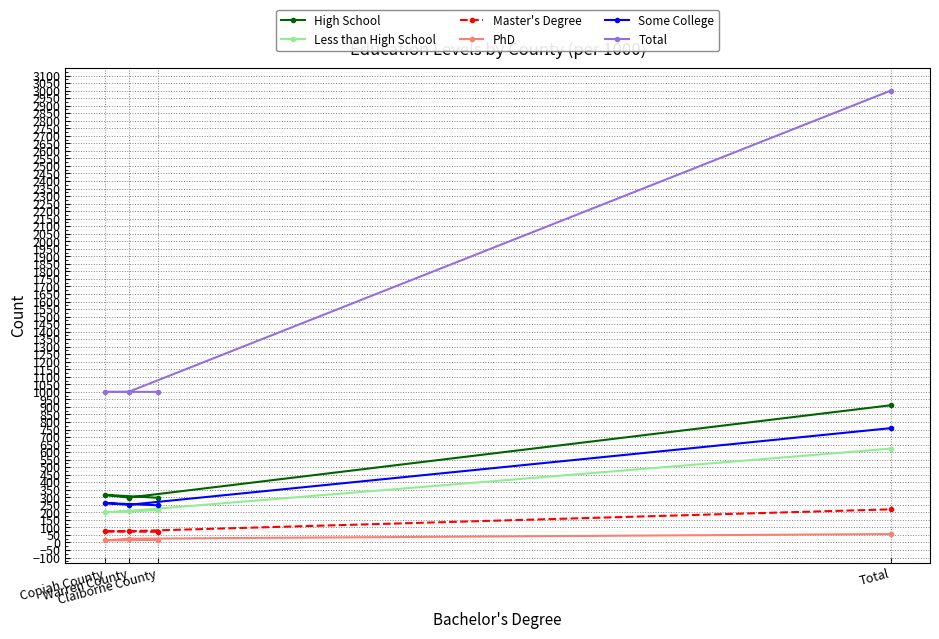

What is the difference between the highest and lowest values at Claiborne County?

983